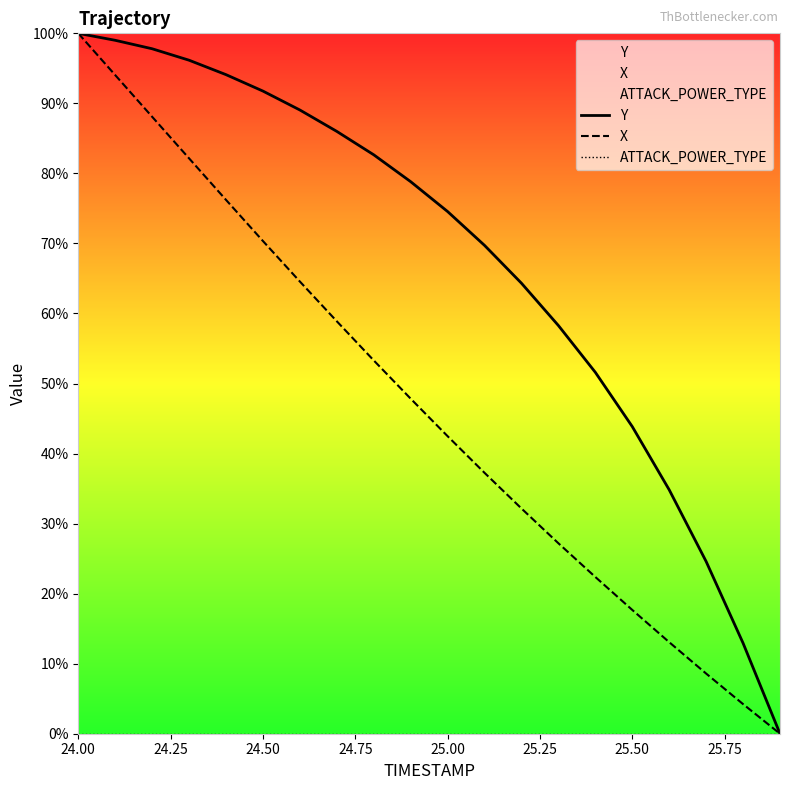

What is the greatest value displayed?

100.0